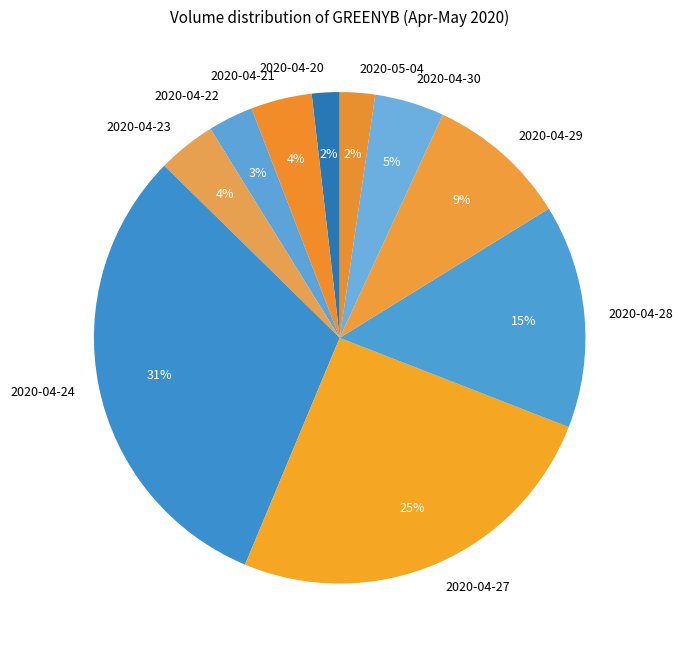

What percentage is the 2020-05-04 slice, to the nearest percent?

2%